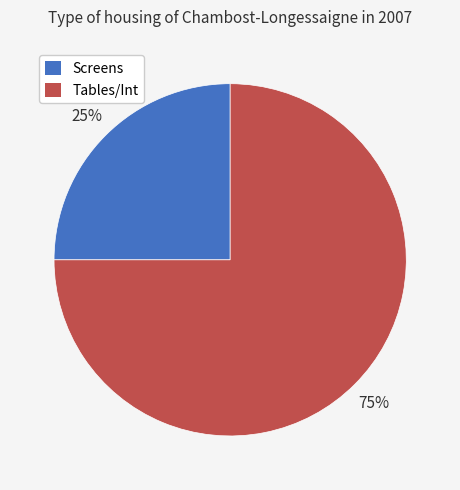

Which category has the smallest portion of the pie?

Screens